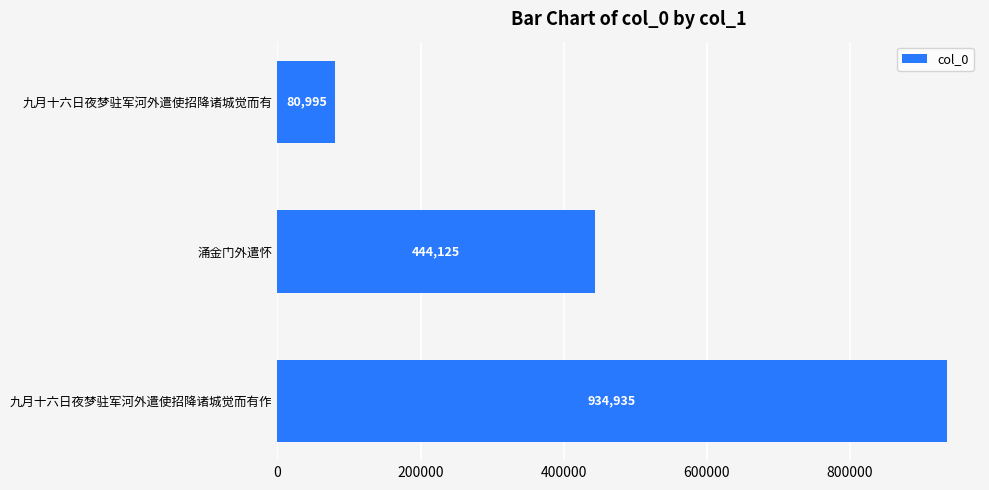

What is the difference between the maximum and minimum values?

853940